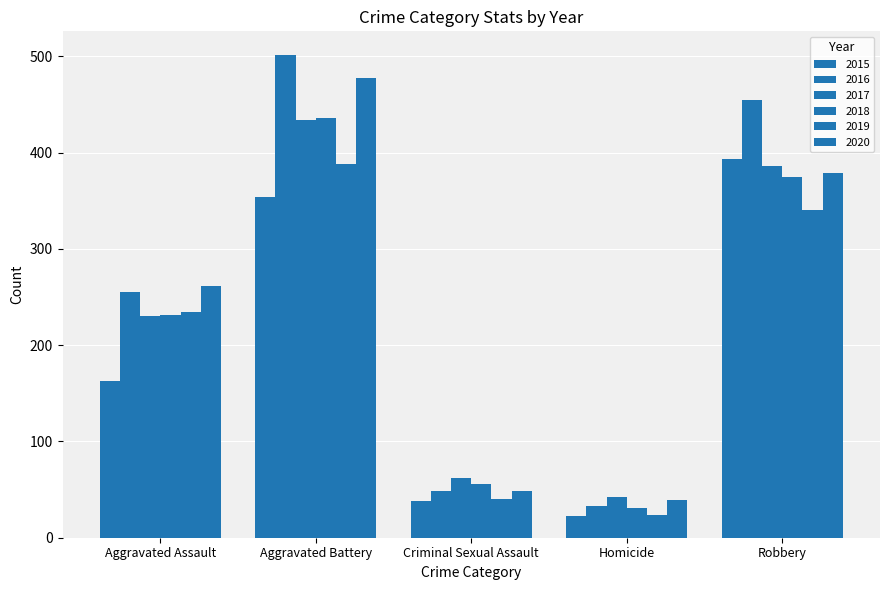

List the labels in order of 2015 value, smallest first.

Homicide, Criminal Sexual Assault, Aggravated Assault, Aggravated Battery, Robbery